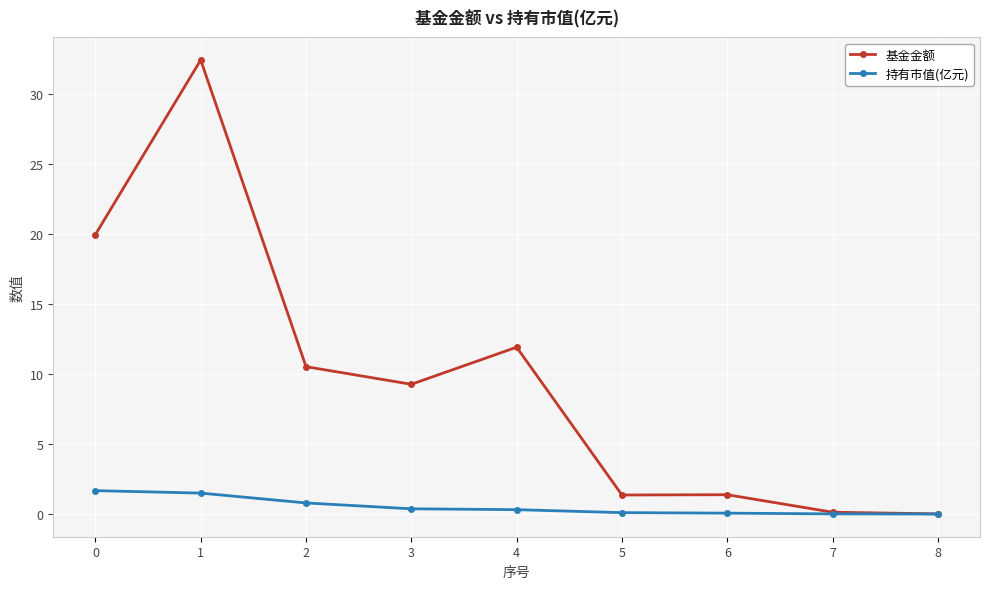

At which category does 基金金额 reach its first local valley?

3